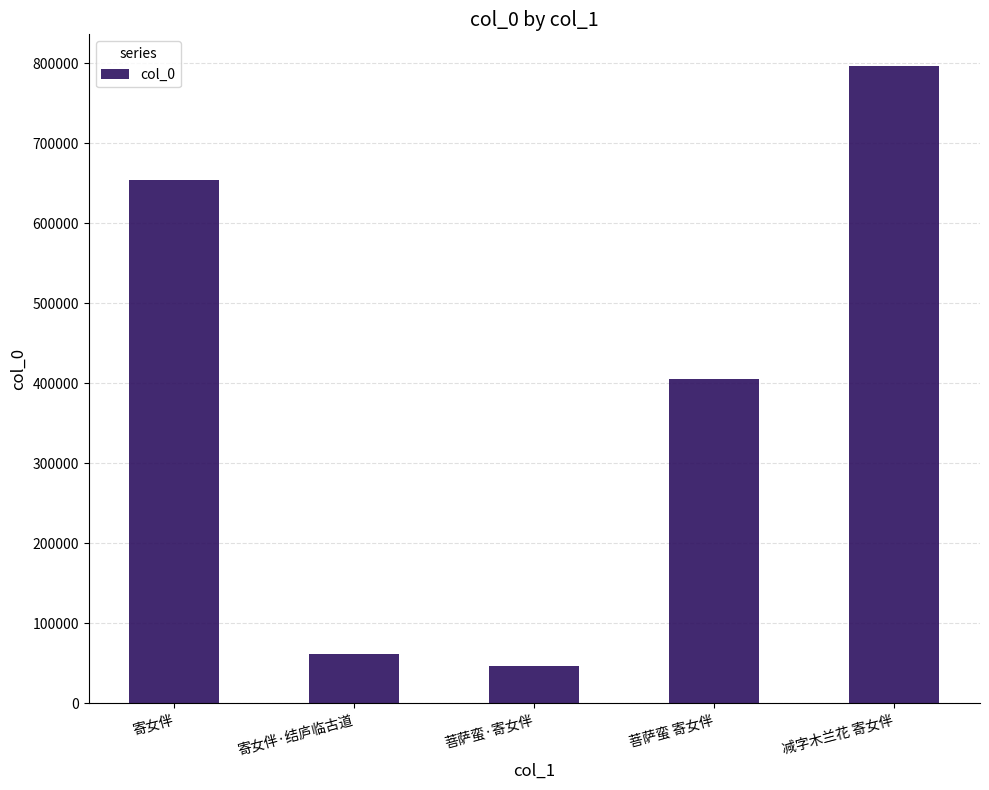

Does the chart contain any negative values?

No